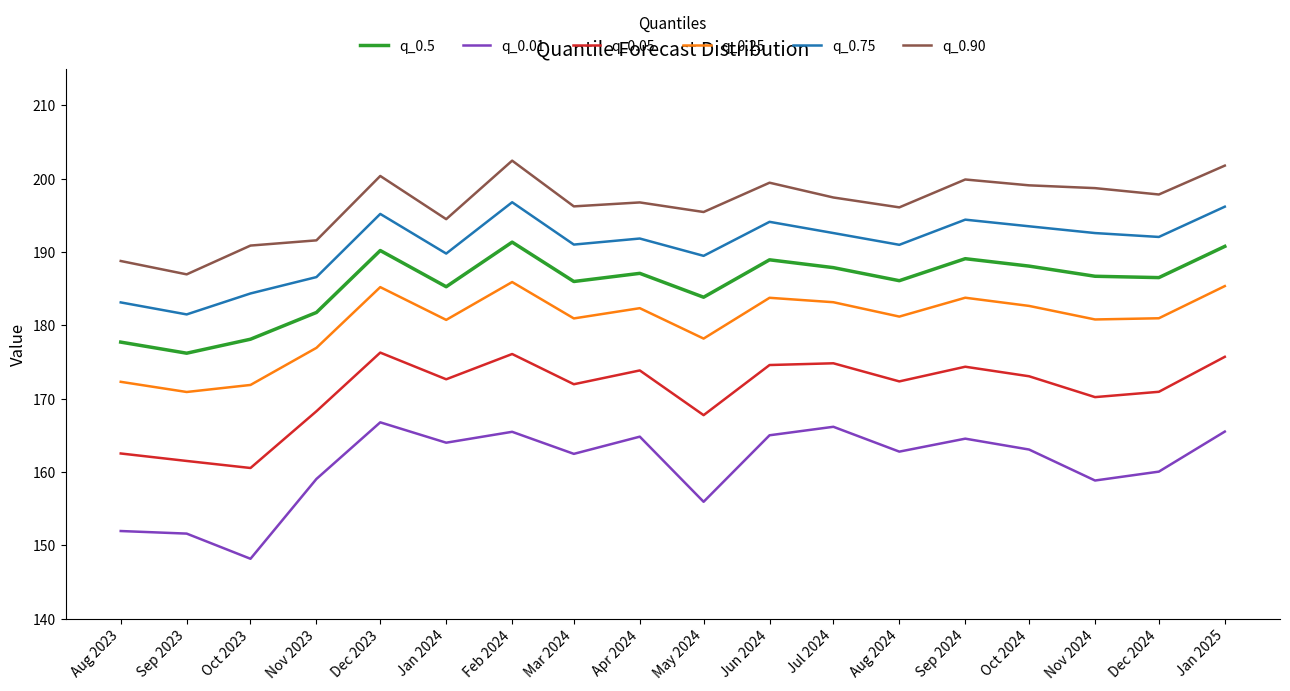

The value of q_0.90 at Dec 2024 is 197.9. True or false?

True